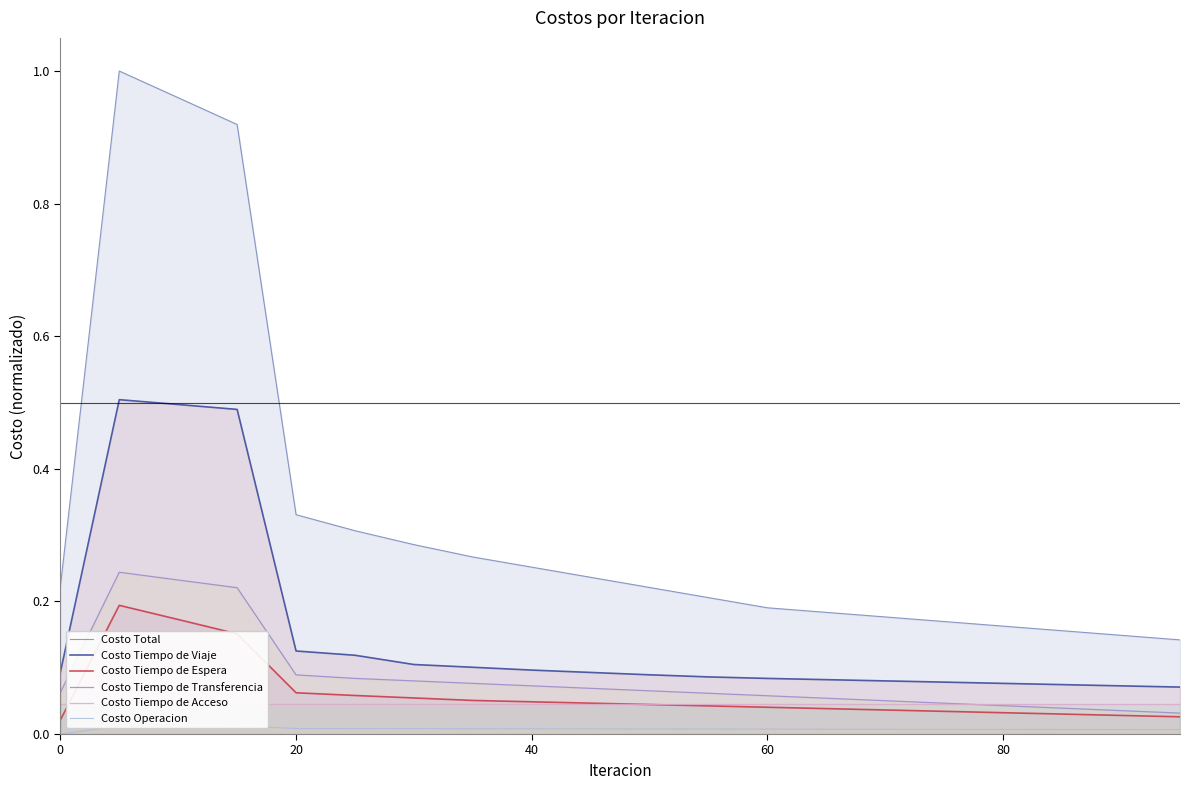

Reading left to right, transcribe all the data shown in this chart.

Costo Total: 0.2	1.0	1.0	0.9	0.3	0.3	0.3	0.3	0.3	0.2	0.2	0.2	0.2	0.2	0.2	0.2	0.2	0.2	0.1	0.1
Costo Tiempo de Viaje: 0.1	0.5	0.5	0.5	0.1	0.1	0.1	0.1	0.1	0.1	0.1	0.1	0.1	0.1	0.1	0.1	0.1	0.1	0.1	0.1
Costo Tiempo de Espera: 0.0	0.2	0.2	0.2	0.1	0.1	0.1	0.1	0.0	0.0	0.0	0.0	0.0	0.0	0.0	0.0	0.0	0.0	0.0	0.0
Costo Tiempo de Transferencia: 0.1	0.2	0.2	0.2	0.1	0.1	0.1	0.1	0.1	0.1	0.1	0.1	0.1	0.1	0.1	0.0	0.0	0.0	0.0	0.0
Costo Tiempo de Acceso: 0.0	0.0	0.0	0.0	0.0	0.0	0.0	0.0	0.0	0.0	0.0	0.0	0.0	0.0	0.0	0.0	0.0	0.0	0.0	0.0
Costo Operacion: 0.0	0.0	0.0	0.0	0.0	0.0	0.0	0.0	0.0	0.0	0.0	0.0	0.0	0.0	0.0	0.0	0.0	0.0	0.0	0.0